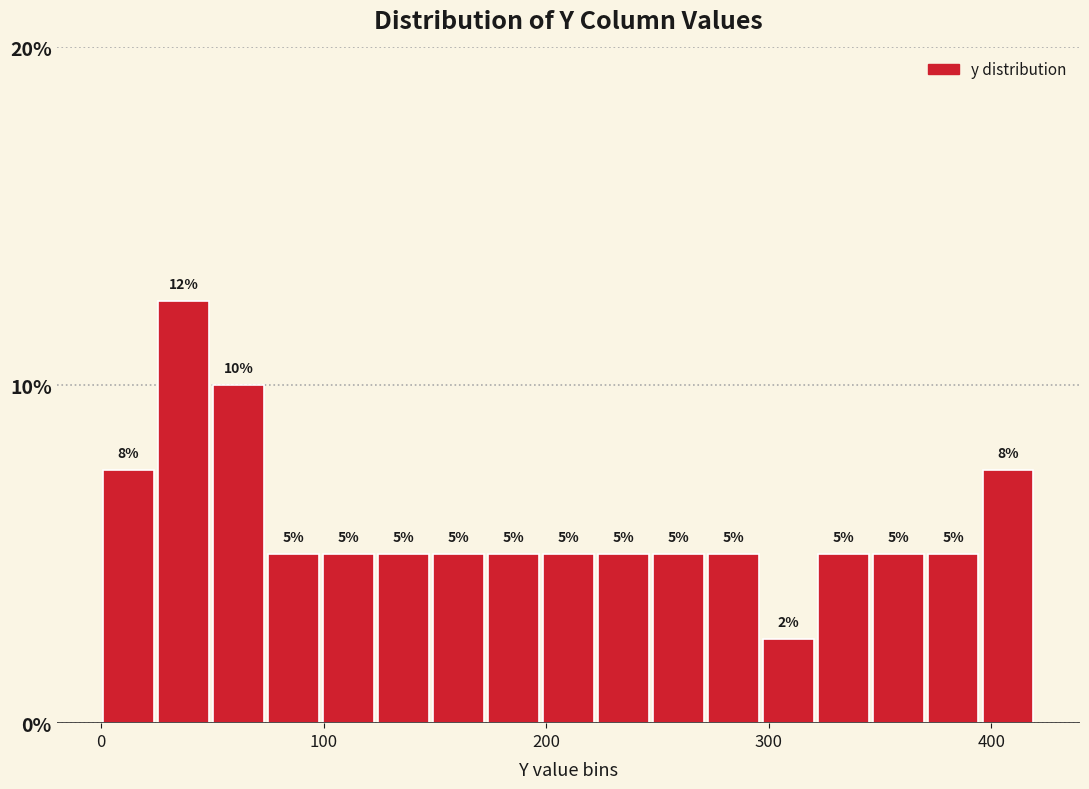

Read against the x-axis, roughly where is the centre of the tallest bar?

40